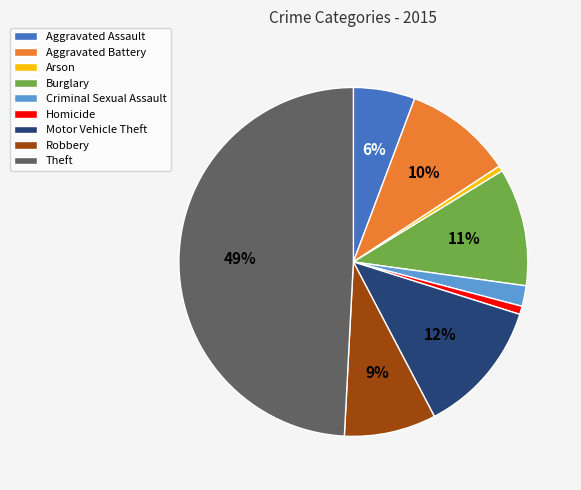

Is the sum of Motor Vehicle Theft and Aggravated Assault greater than half?

No